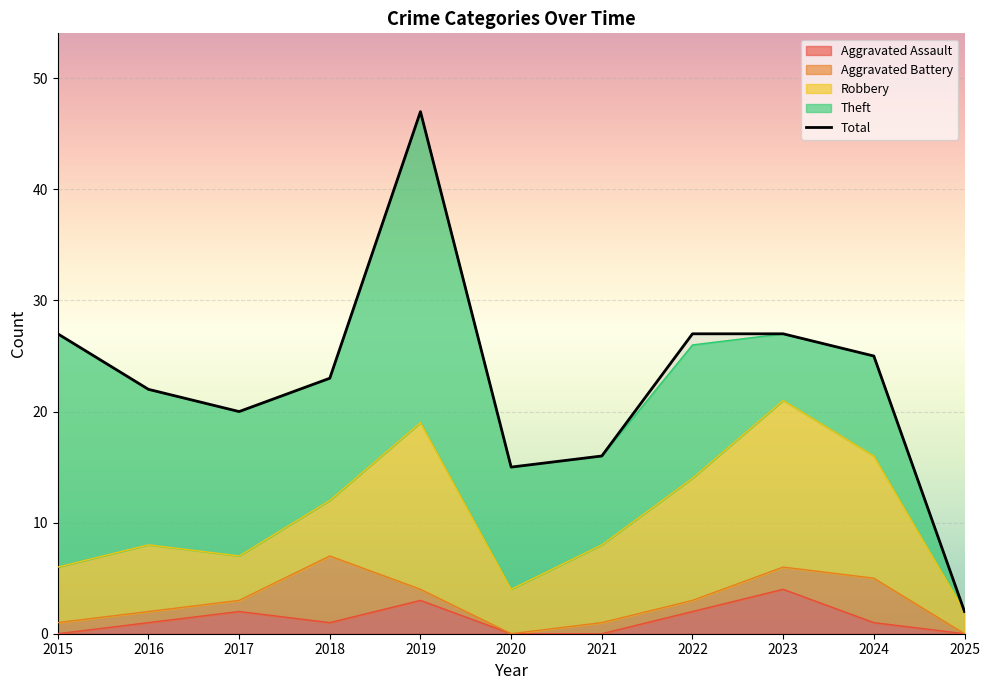

Is it true that the value at 2020 is 7?

False